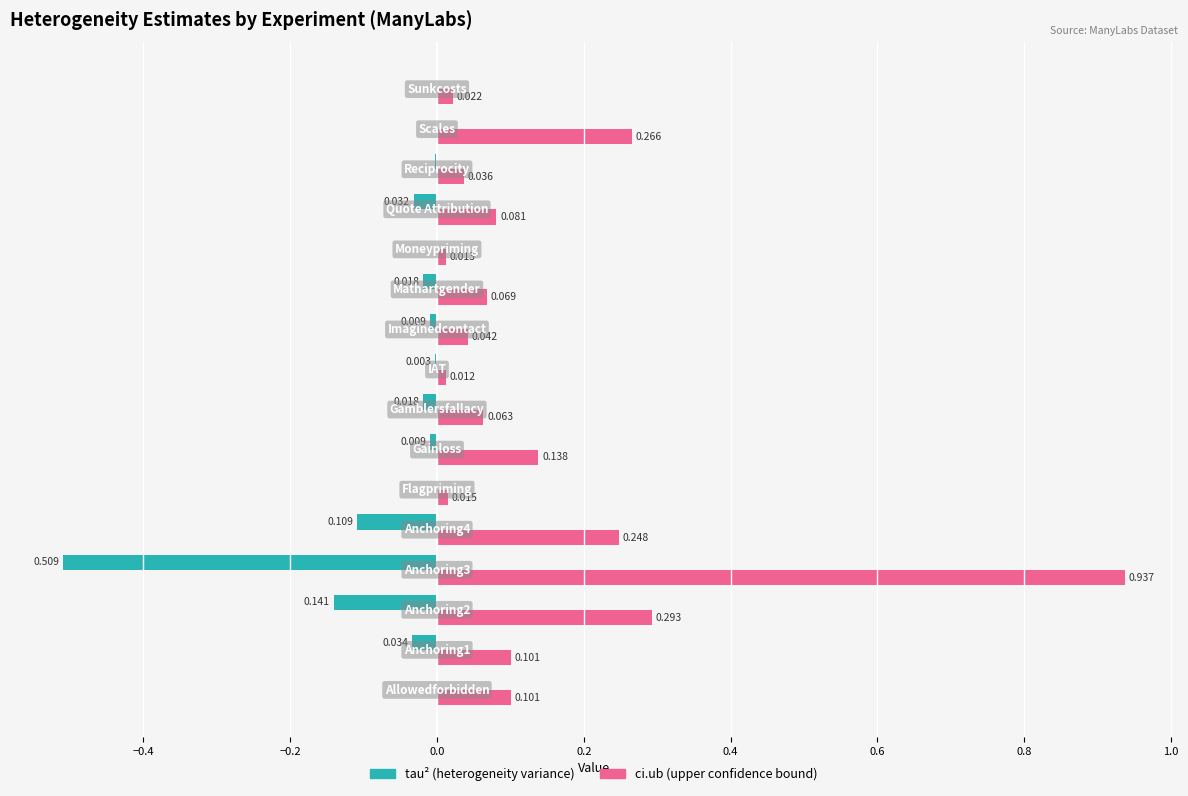

Reading left to right, extract all data points from this chart.

tau2: 0.0	-0.0	-0.1	-0.5	-0.1	0.0	-0.0	-0.0	-0.0	-0.0	-0.0	0.0	-0.0	-0.0	0.0	-0.0
ci.ub: 0.1	0.1	0.3	0.9	0.2	0.0	0.1	0.1	0.0	0.0	0.1	0.0	0.1	0.0	0.3	0.0